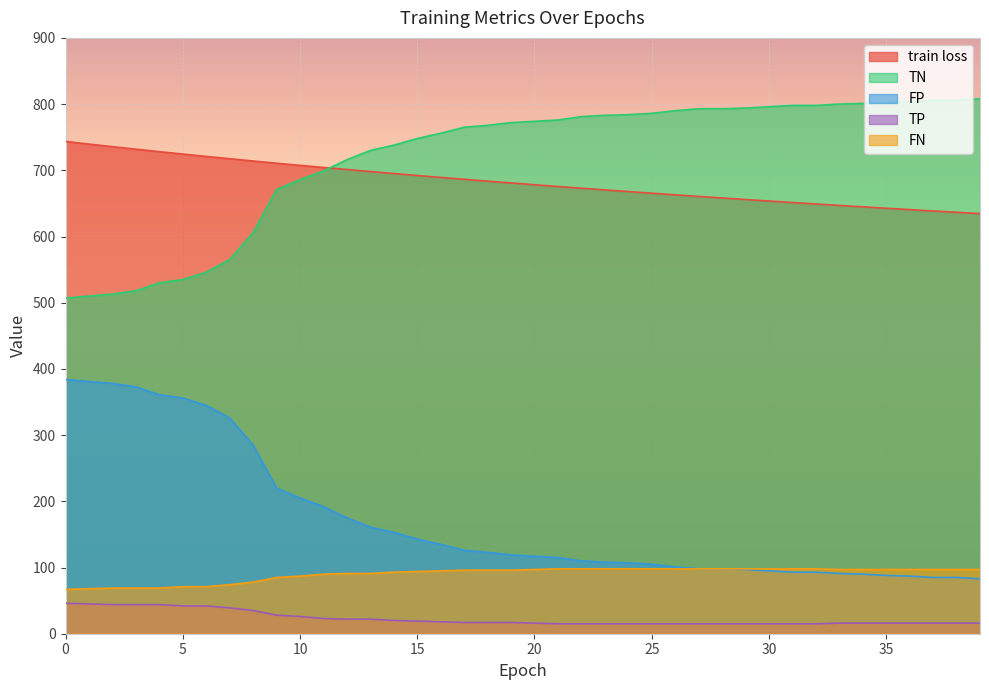

What is the sum of the TP values at 17 and 8?

52.0